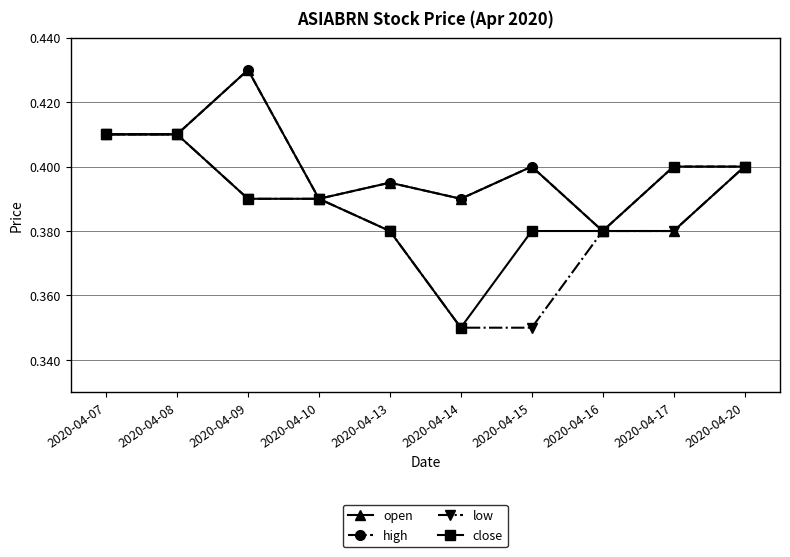

Which series has the largest total across all categories?

high